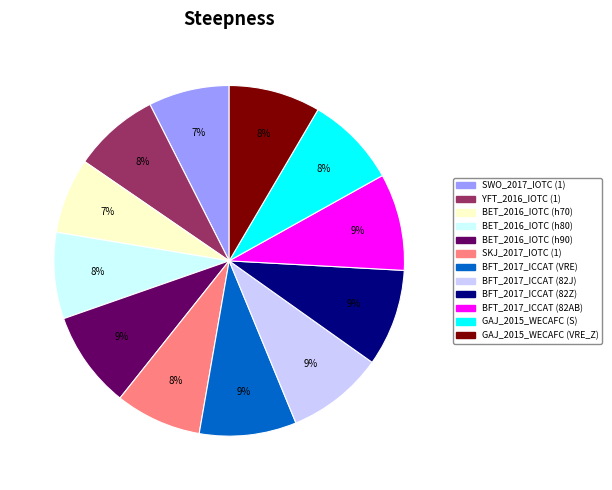

To the nearest percent, what is the combined percentage of GAJ_2015_WECAFC (VRE_Z) and BET_2016_IOTC (h70)?

15%